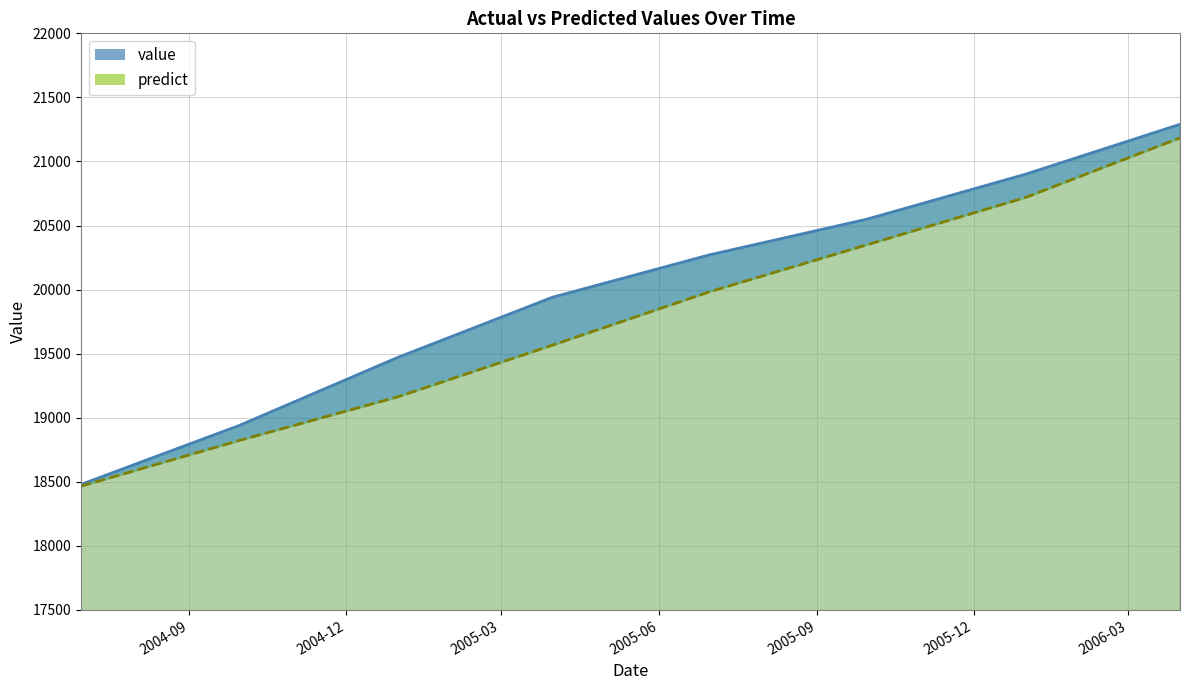

True or false: predict has more than 1 points higher than both neighbors.

False